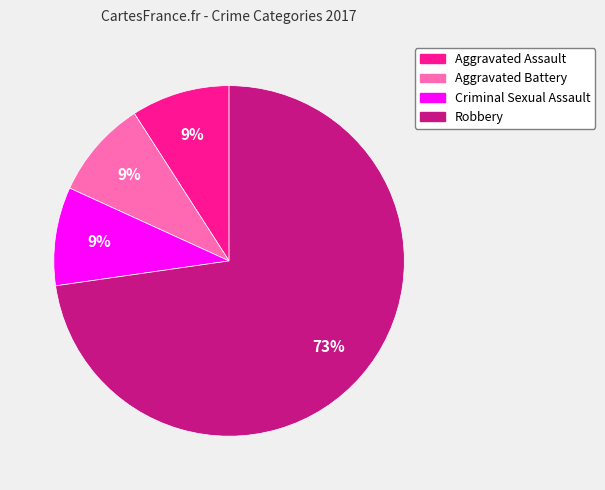

Between Criminal Sexual Assault and Robbery, which is larger?

Robbery